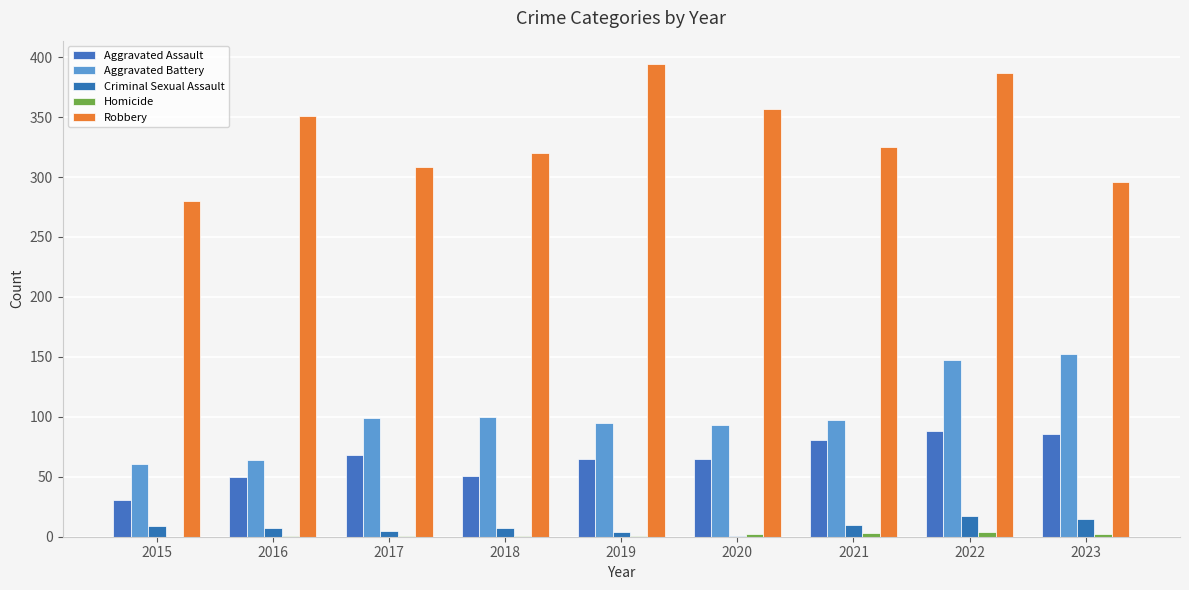

Reading right to left, what are all the values shown in this chart?

Aggravated Assault: 86	88	81	65	65	51	68	50	31
Aggravated Battery: 152	147	97	93	95	100	99	64	61
Criminal Sexual Assault: 15	17	10	1	4	7	5	7	9
Homicide: 2	4	3	2	1	1	1	1	0
Robbery: 296	387	325	357	394	320	308	351	280